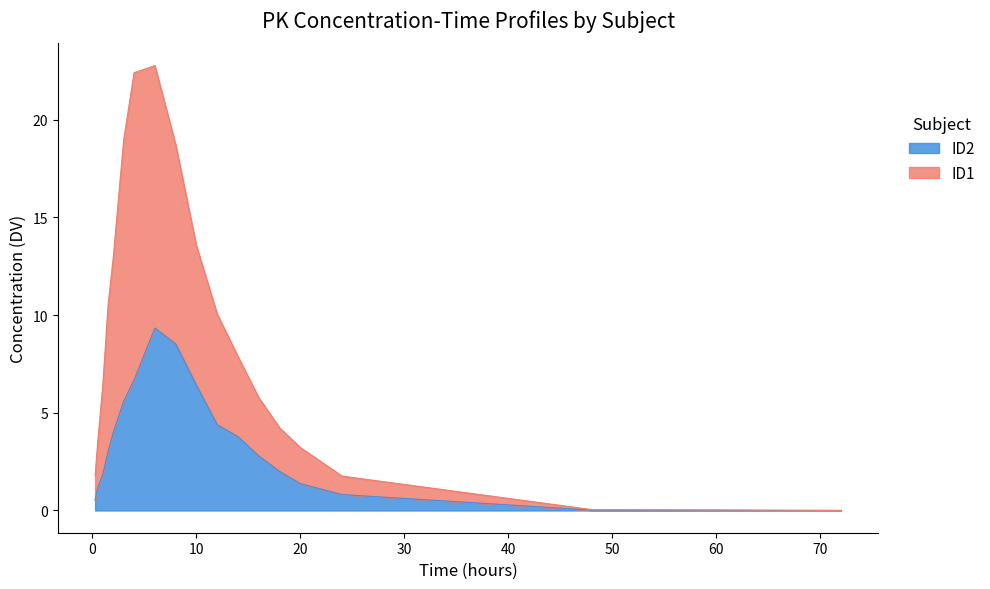

Does the chart display data point markers on the line(s)?

No